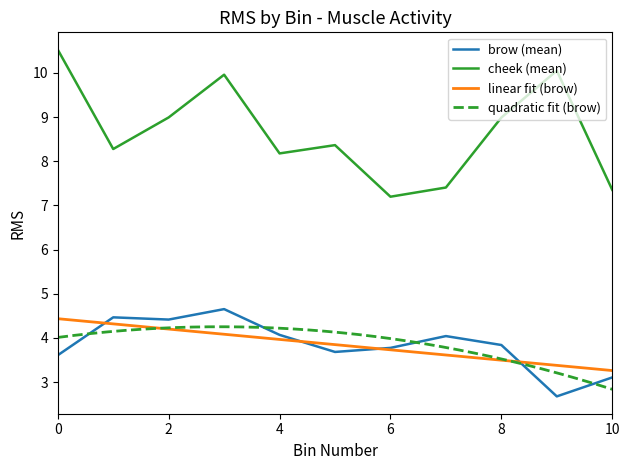

Which label corresponds to the smallest value in the chart?

bin_9